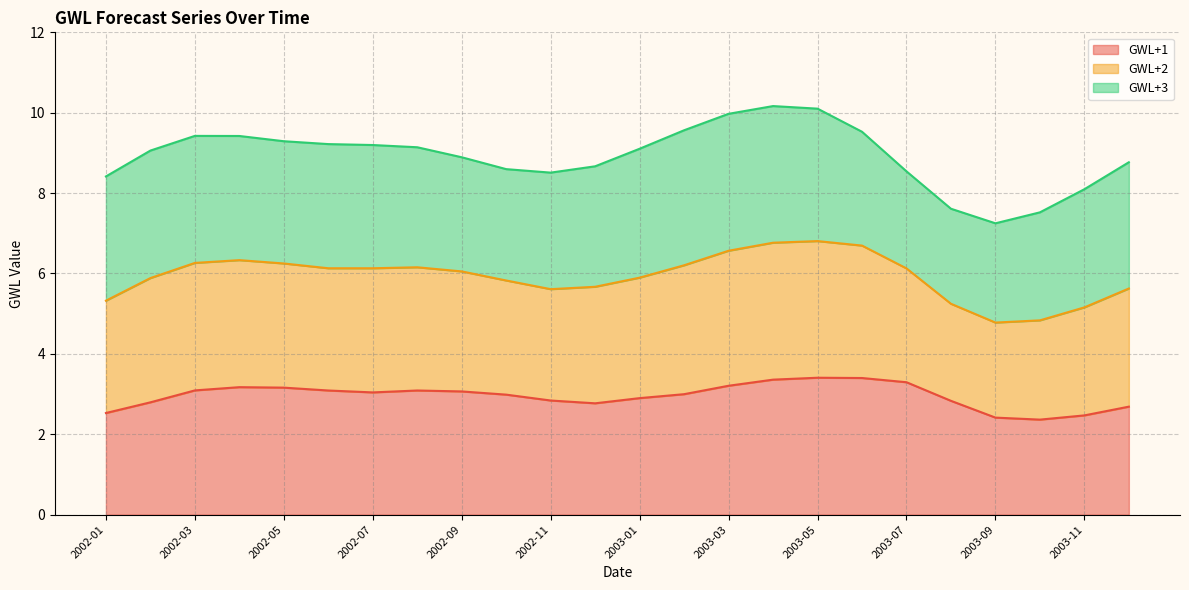

What is the minimum value shown in the chart?

2.4